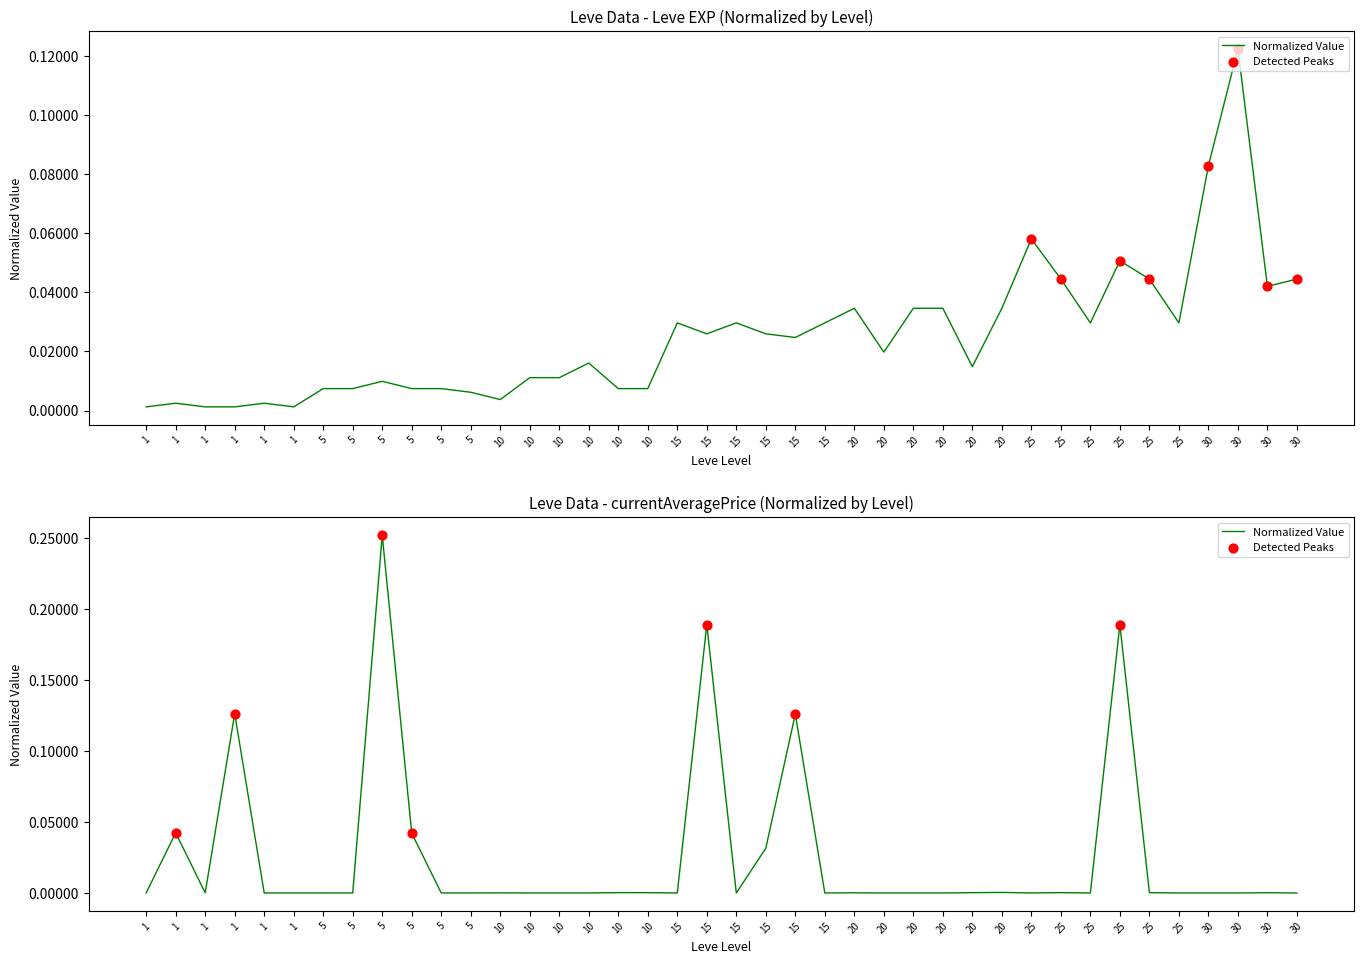

What is the total value across all series at 25?

0.1